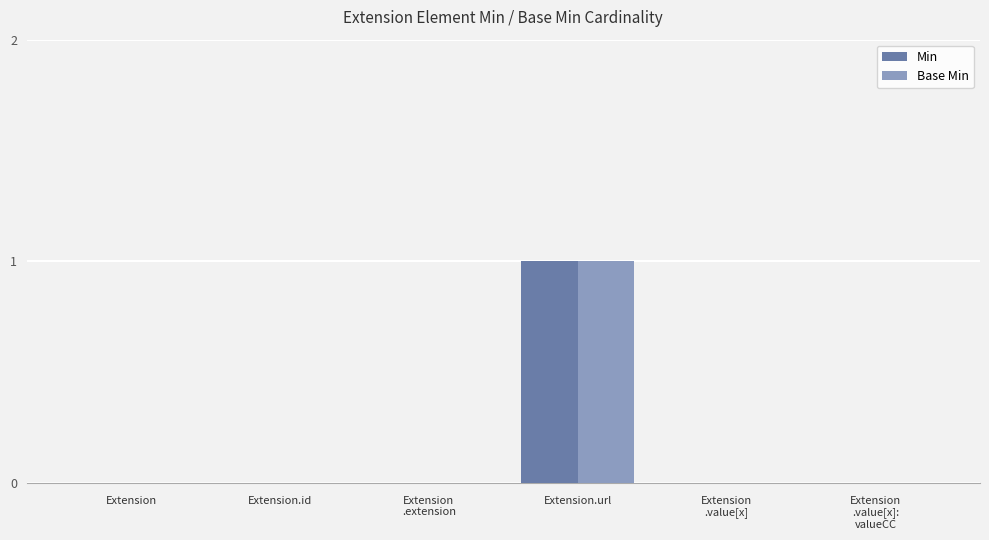

What value does the Base Min series have at Extension.url?

1